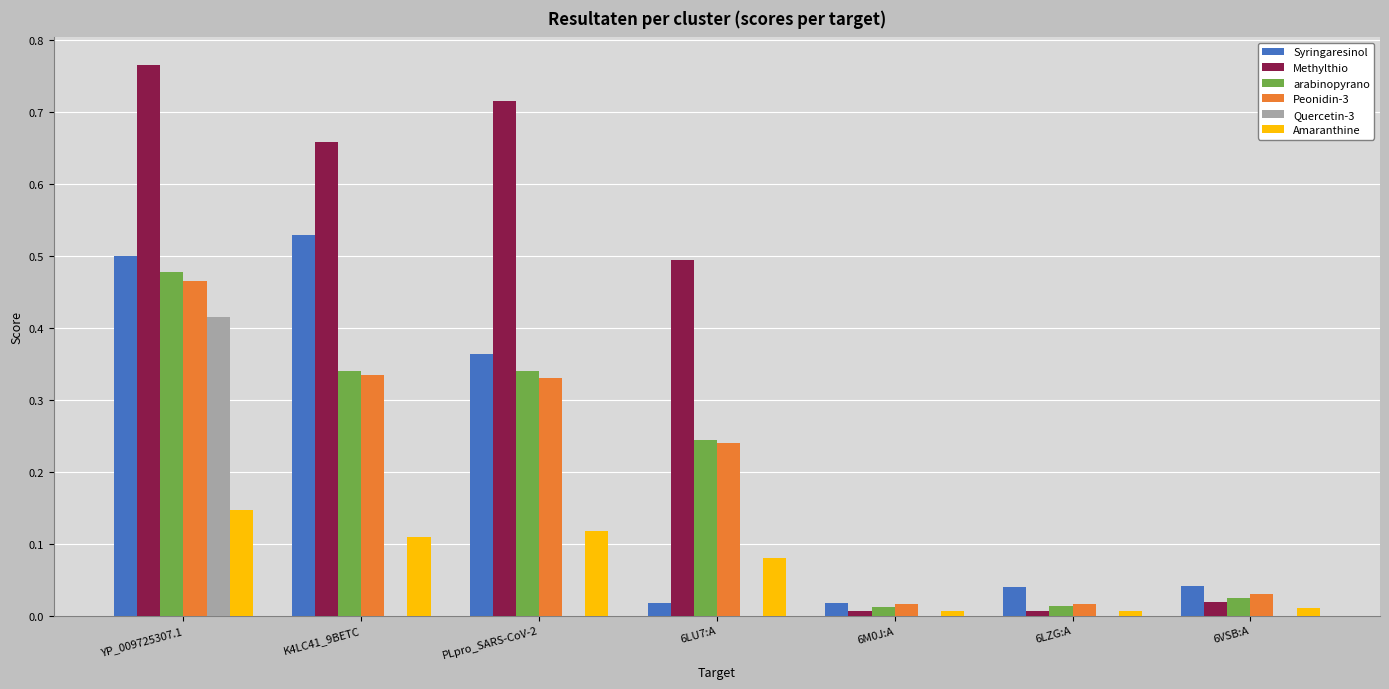

Which series has the largest total across all categories?

Methylthio